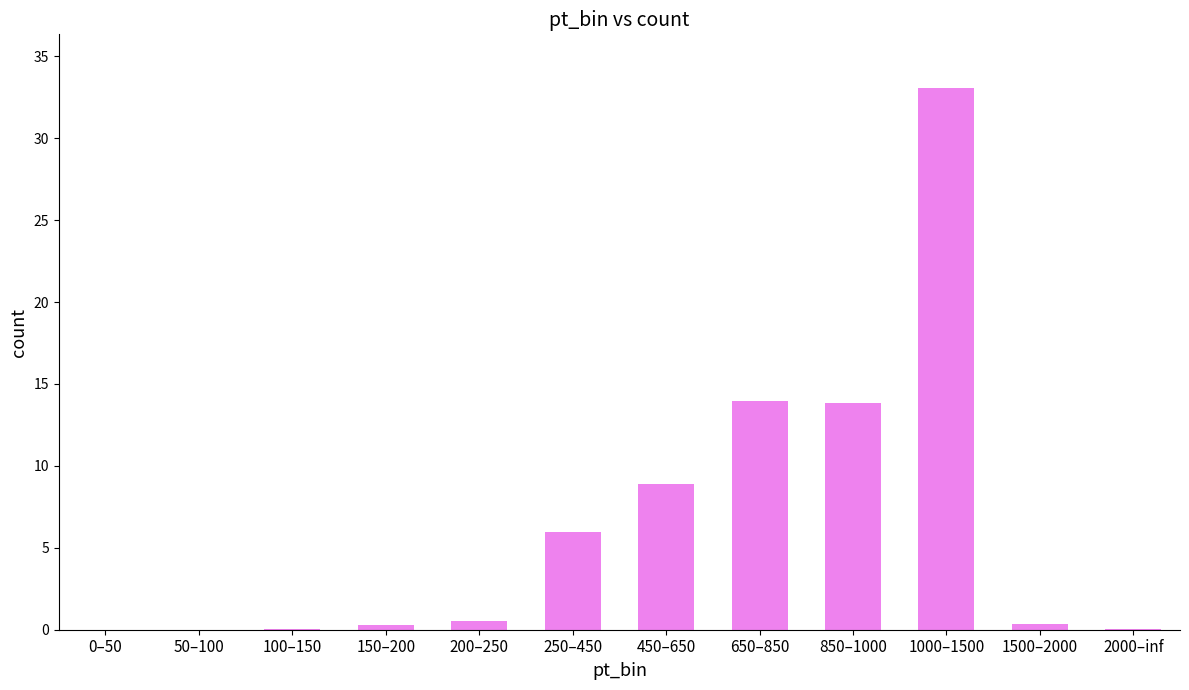

Which label corresponds to the largest value in the chart?

1000–1500